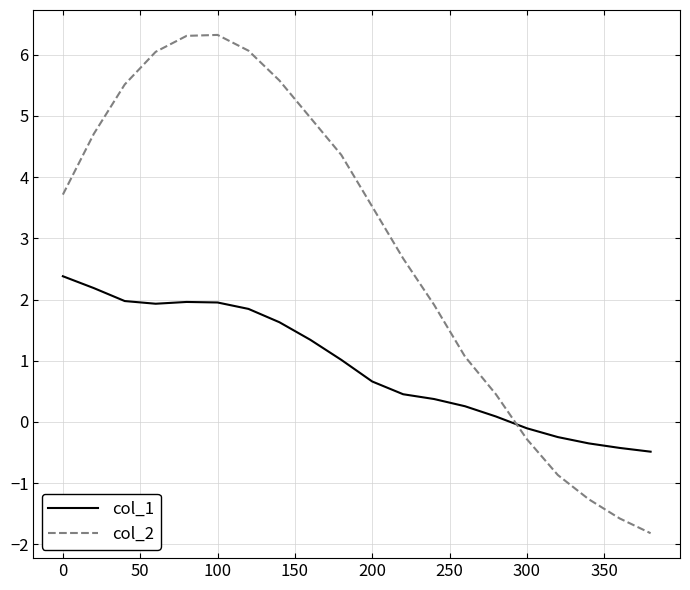

In col_2, how many points are higher than both neighbors (excluding endpoints)?

1